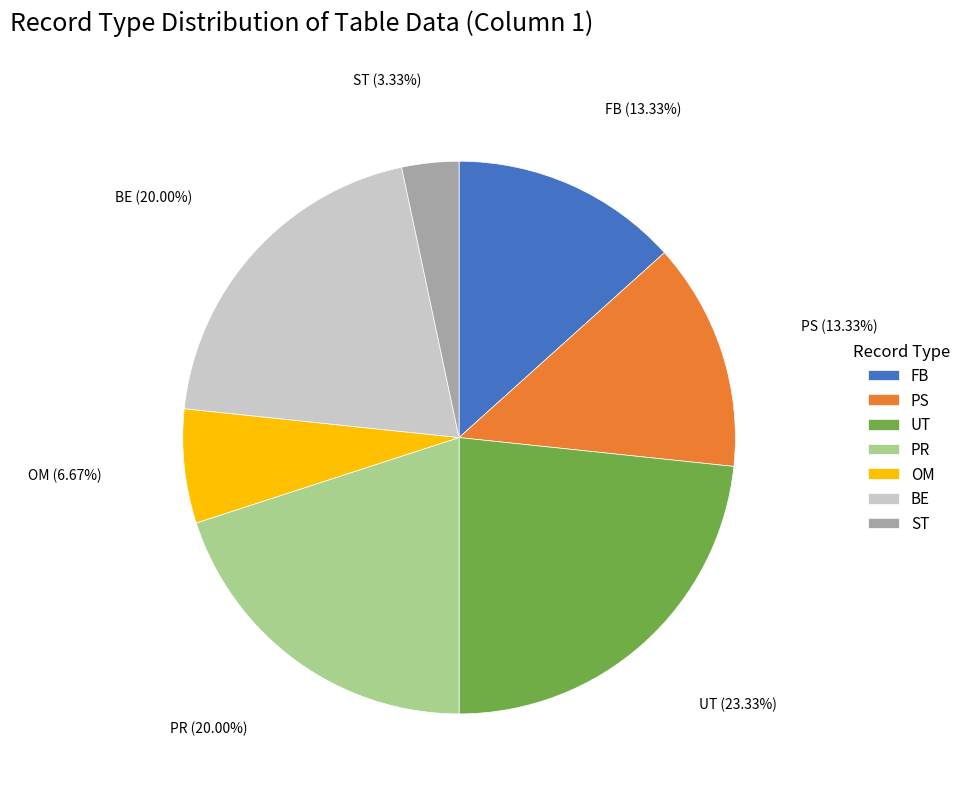

How much of the chart is everything except ST?

96.7%